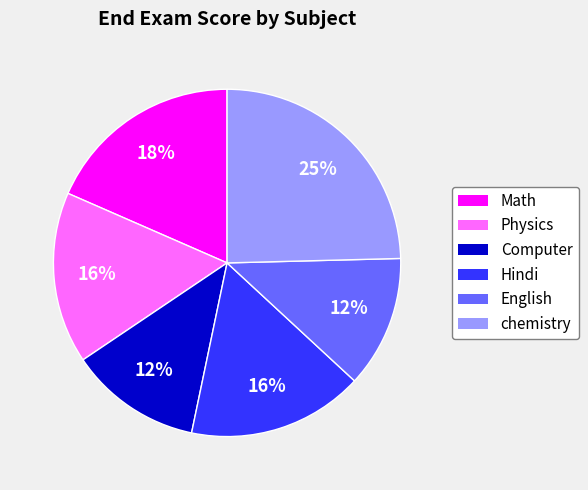

Do Physics and Hindi together represent more than half of the pie?

No